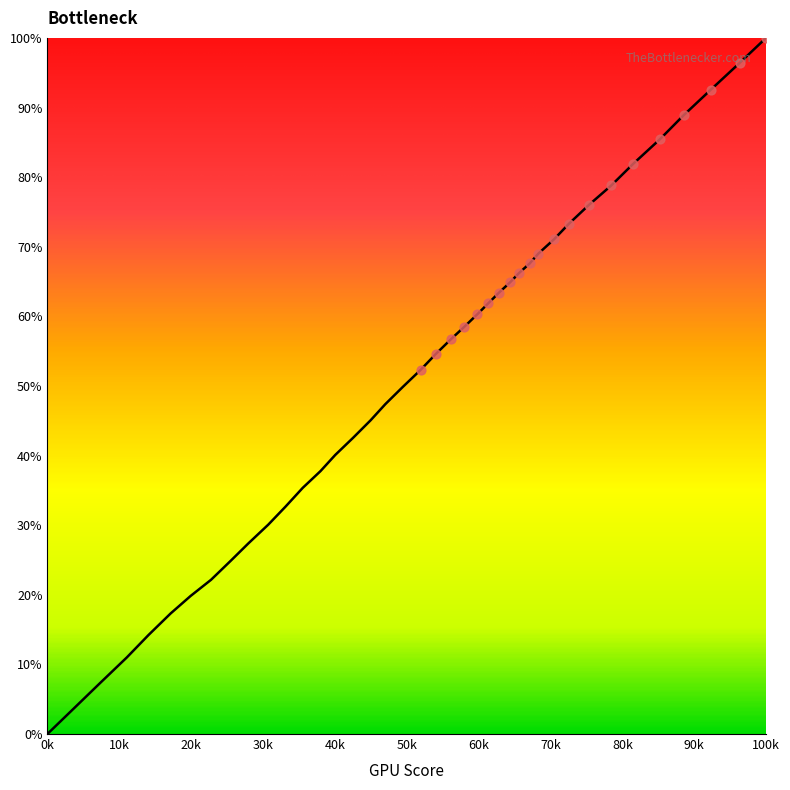

What is the greatest value displayed?

100.0